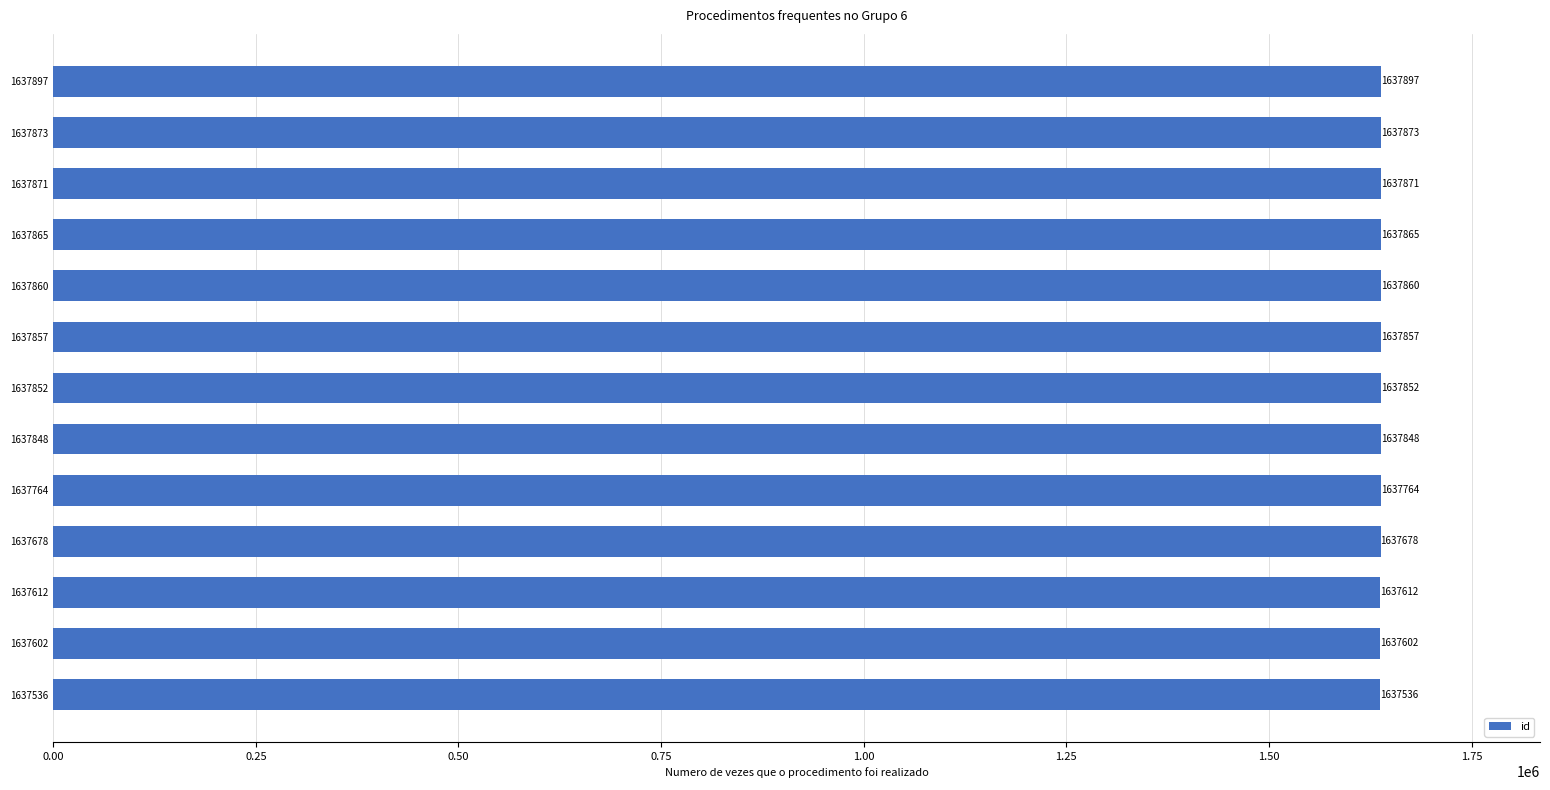

What is the greatest value displayed?

1637897